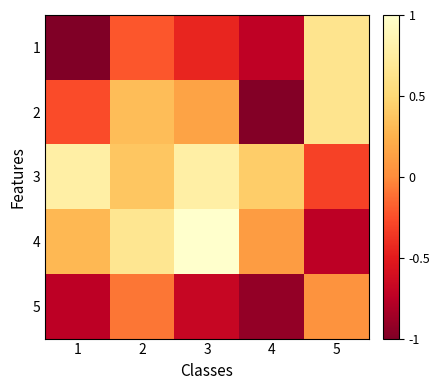

What is the greatest value displayed?

1.0